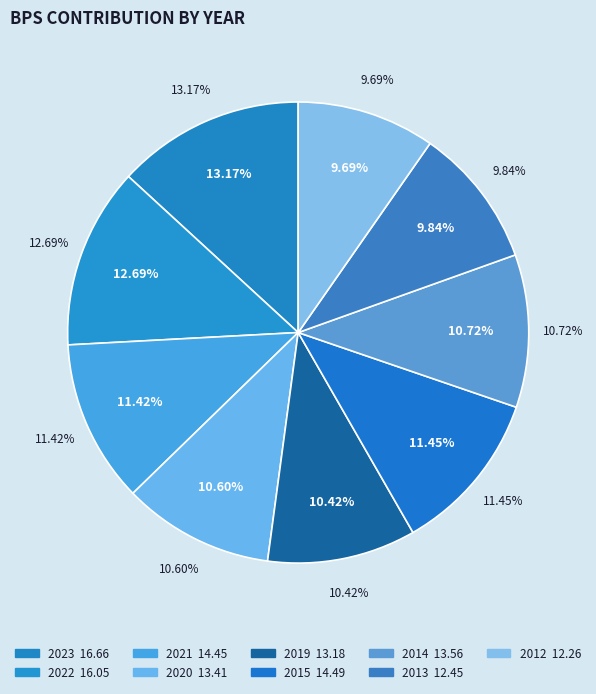

What is the largest slice in the pie chart?

2023